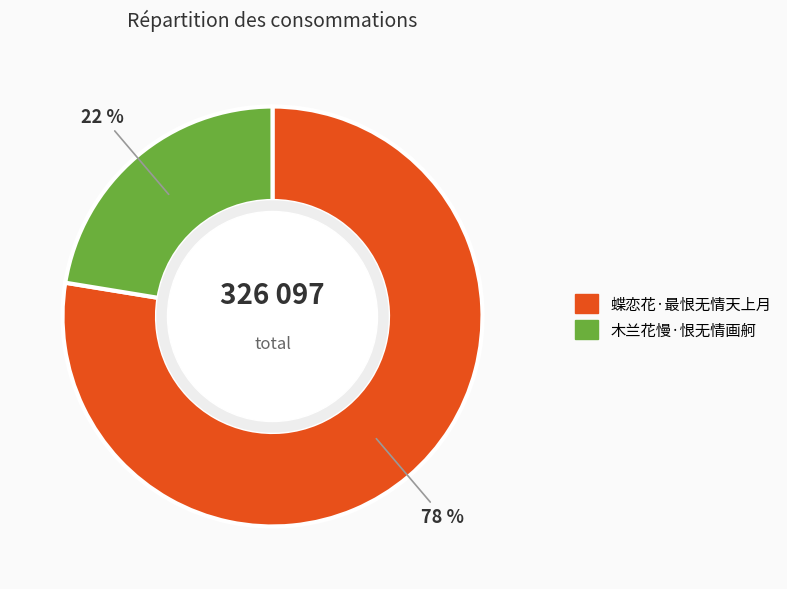

To the nearest percent, what is the average slice percentage?

50%